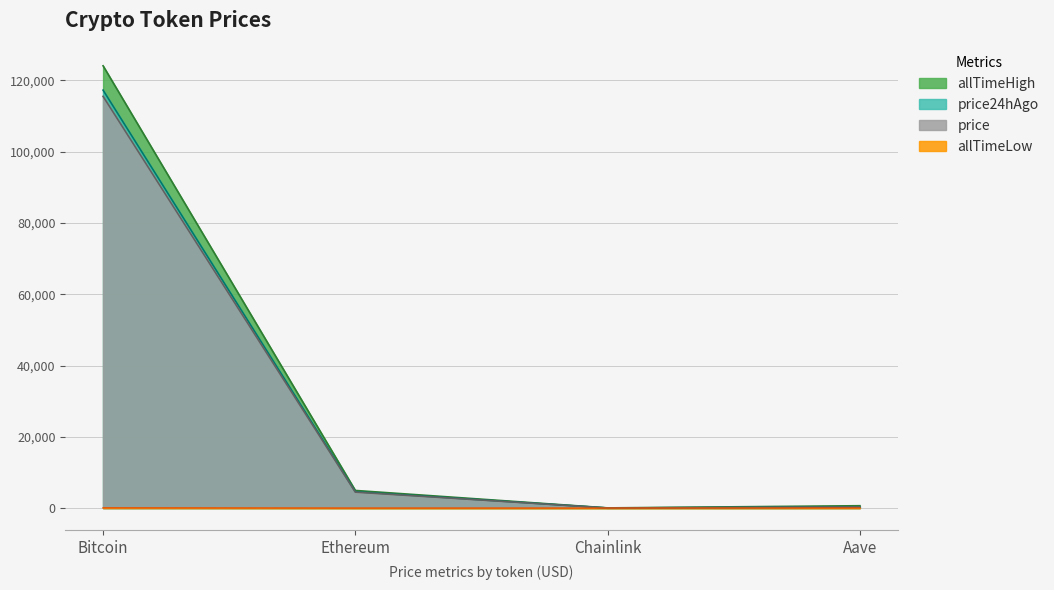

At which category is the sum across all series the highest?

Bitcoin